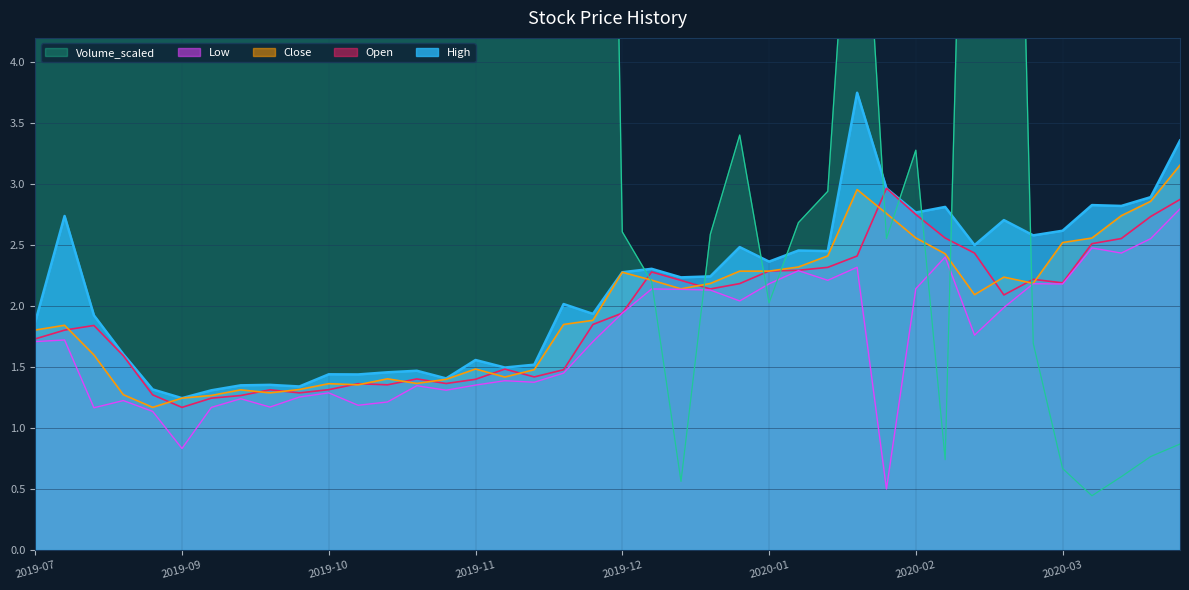

The Volume_scaled series shows 11.1 at 2019-12-02. True or false?

False